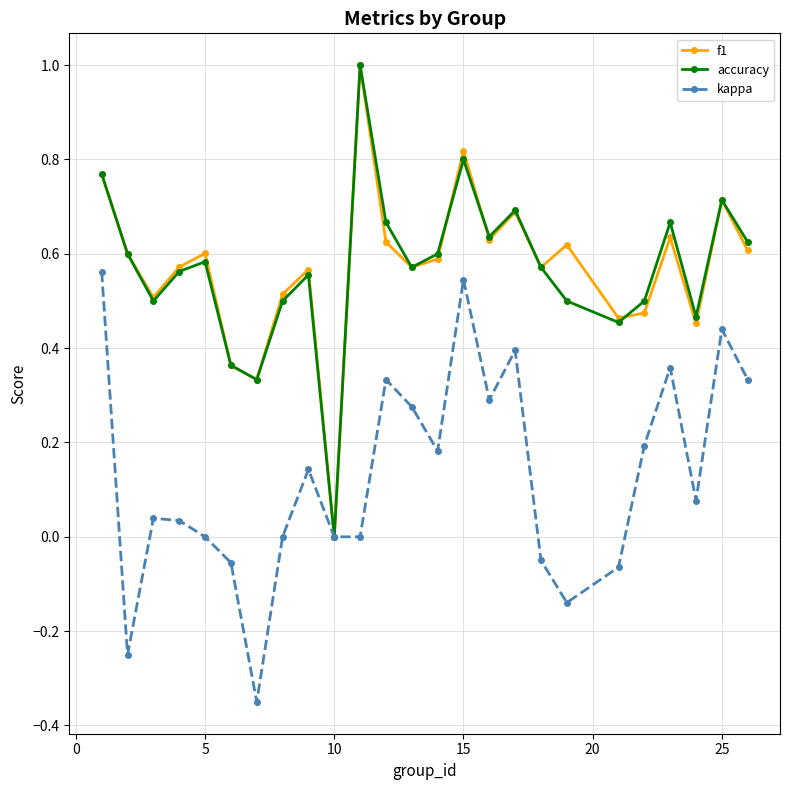

In accuracy, how many points are lower than both neighbors (excluding endpoints)?

7